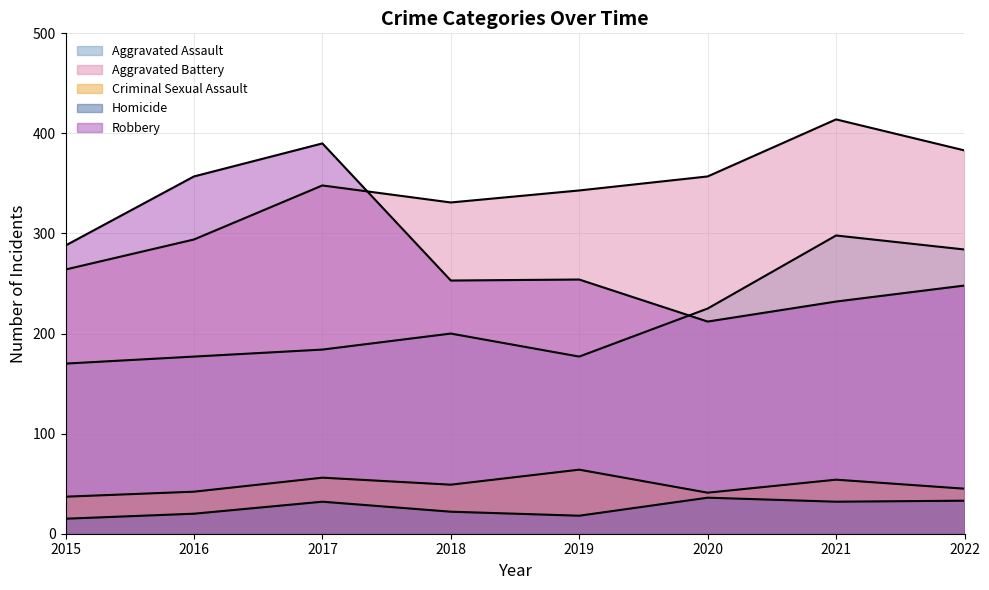

At which category does Homicide reach its first local peak?

2017